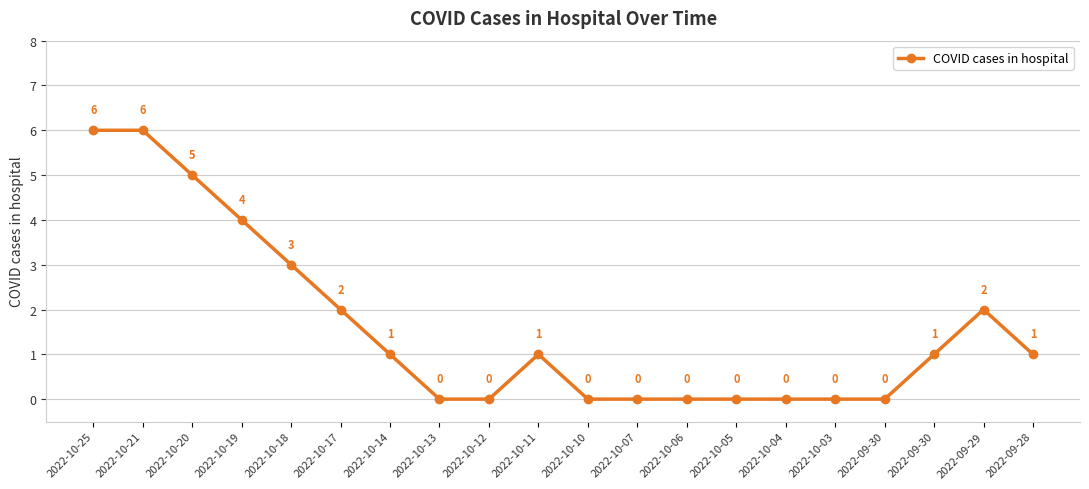

Reading left to right, list all the values displayed in this chart.

6	6	5	4	3	2	1	0	0	1	0	0	0	0	0	0	0	1	2	1